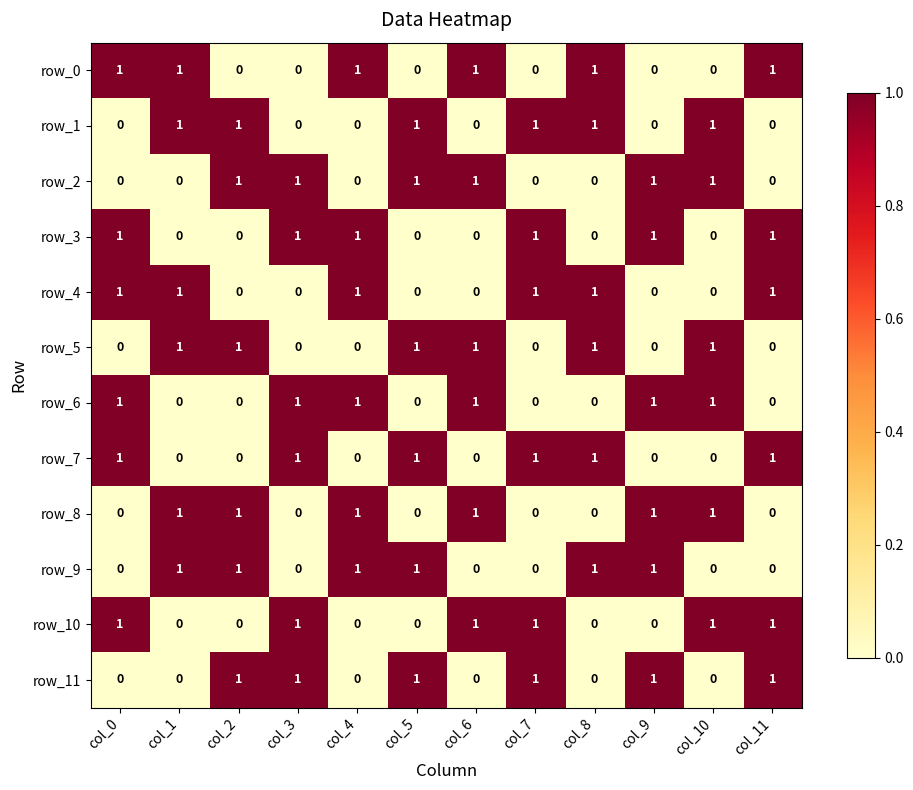

How many row_8 values are between 0 and 1?

12